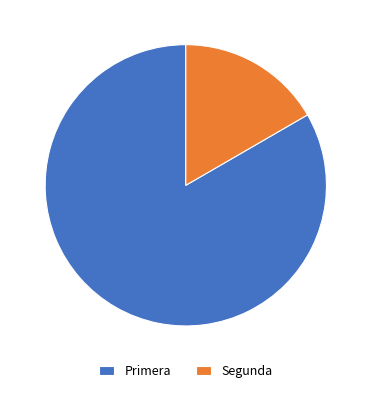

Approximately how many times larger is the value at Primera compared to Segunda?

5.0